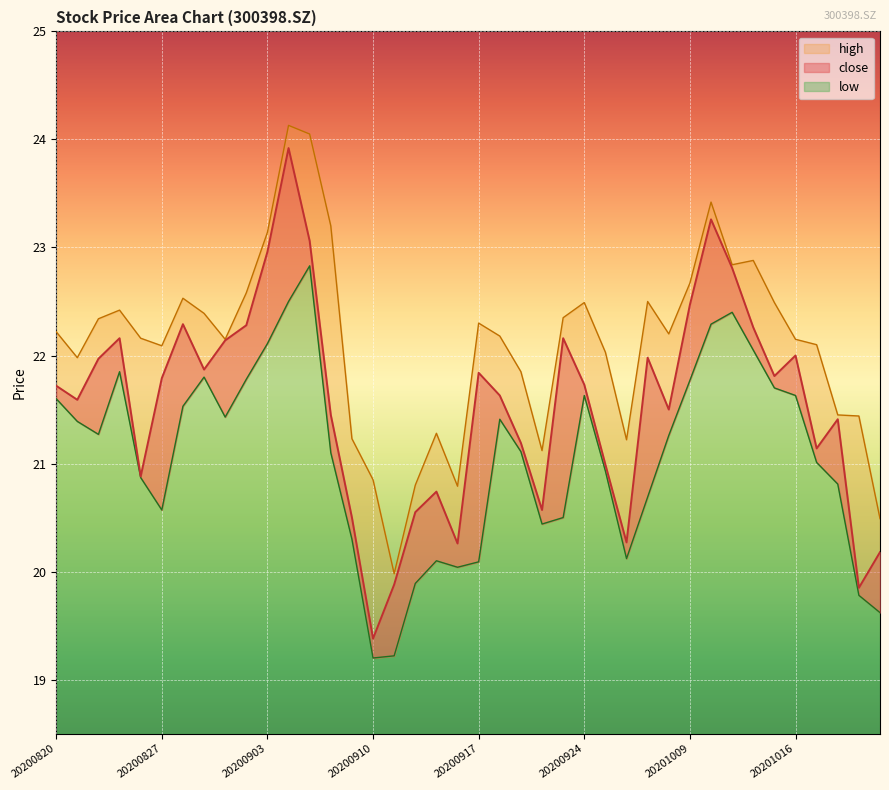

At which label does low first exceed 21?

20200820